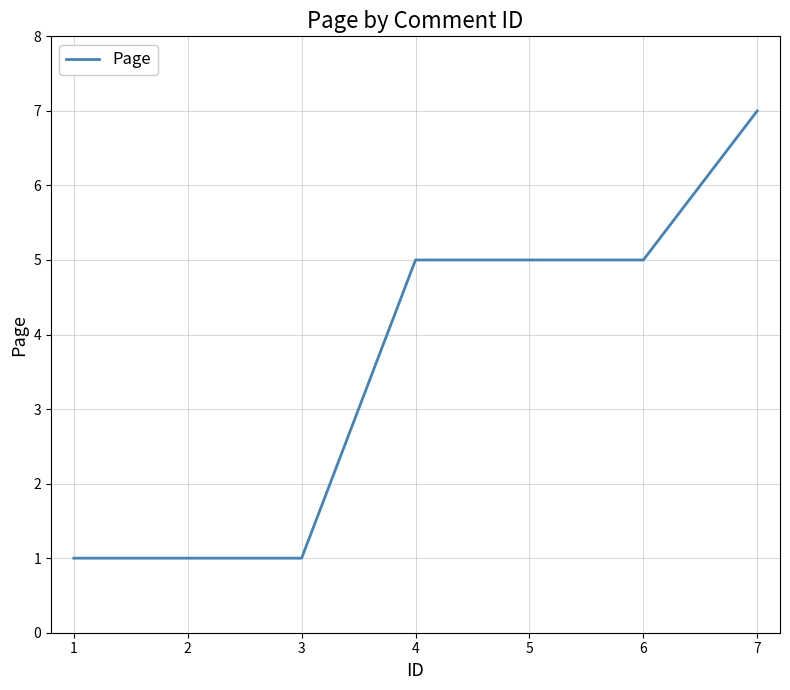

Is it true that the value at 5 is 2?

False